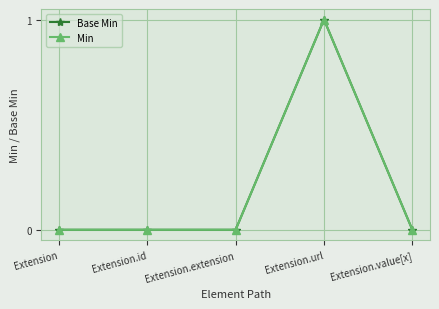

Is this an area chart (filled region under the line)?

No